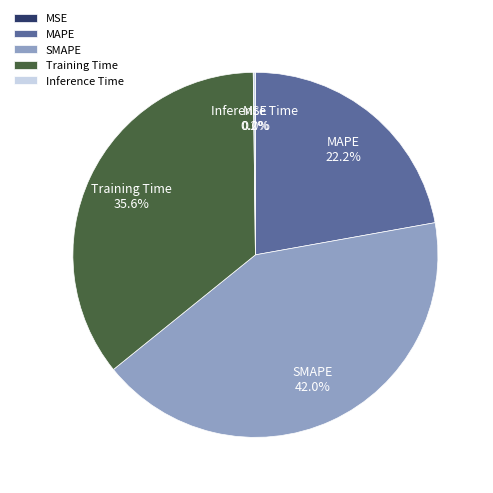

Combined, what portion of the pie is MAPE and SMAPE?

64.2%